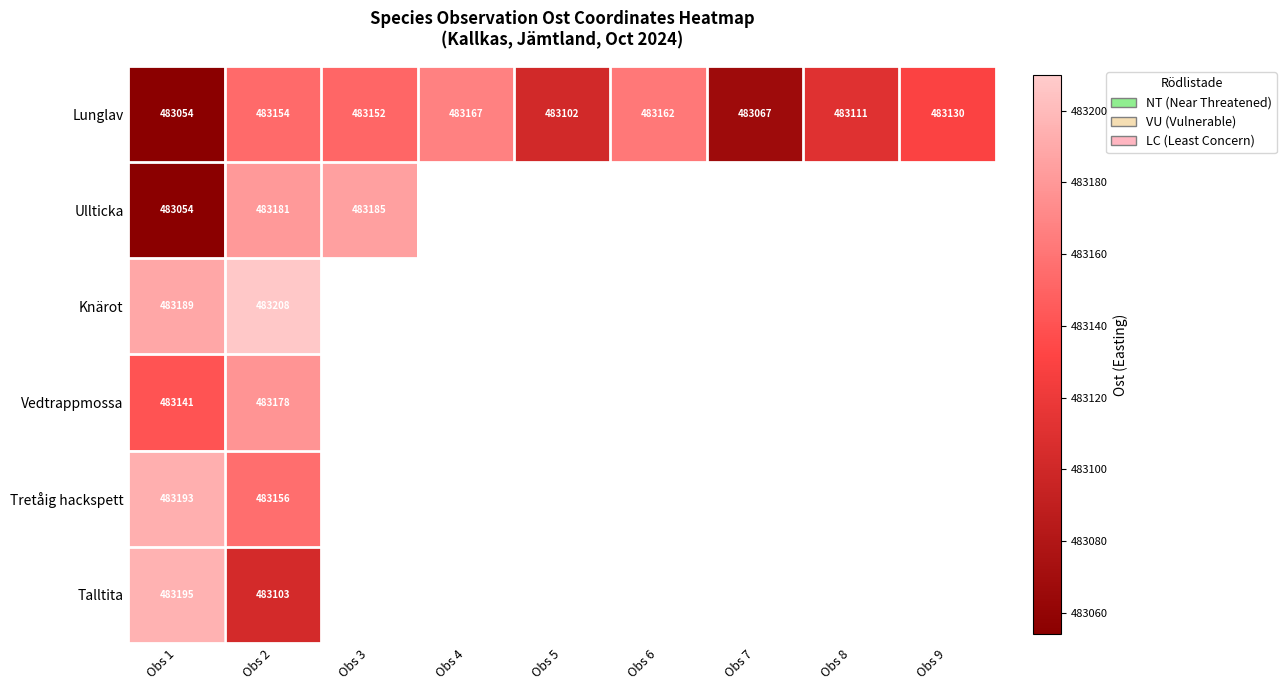

Which series has the largest range (max minus min)?

Ullticka